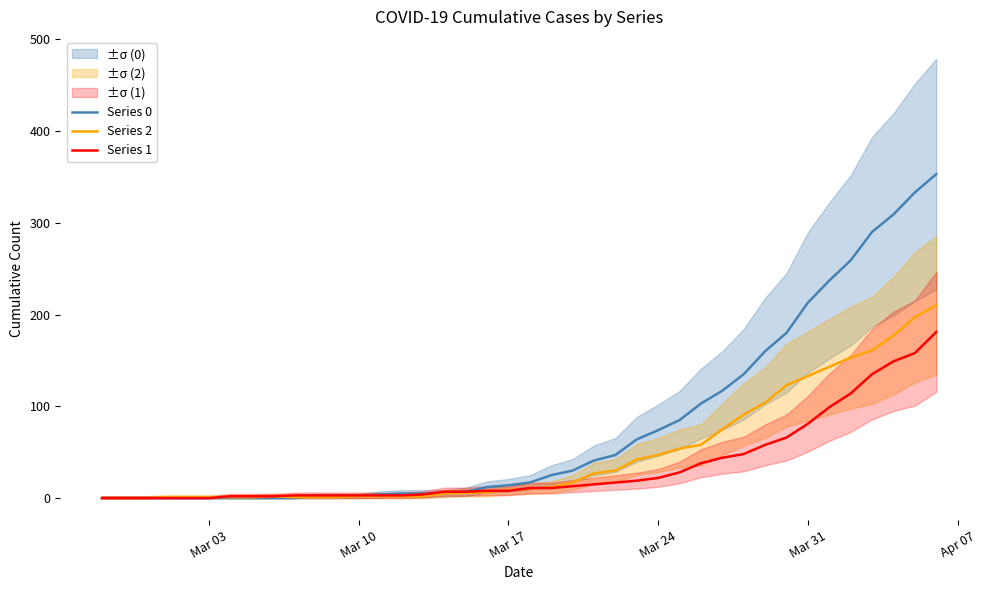

What position from the left is Mar 24?

4